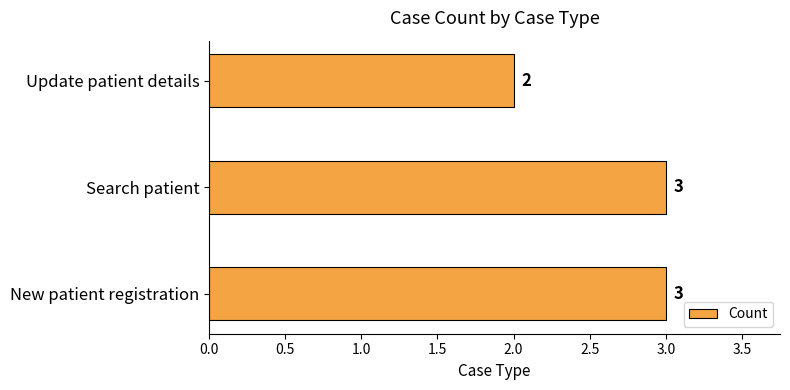

Between New patient registration and Update patient details, which is larger?

New patient registration